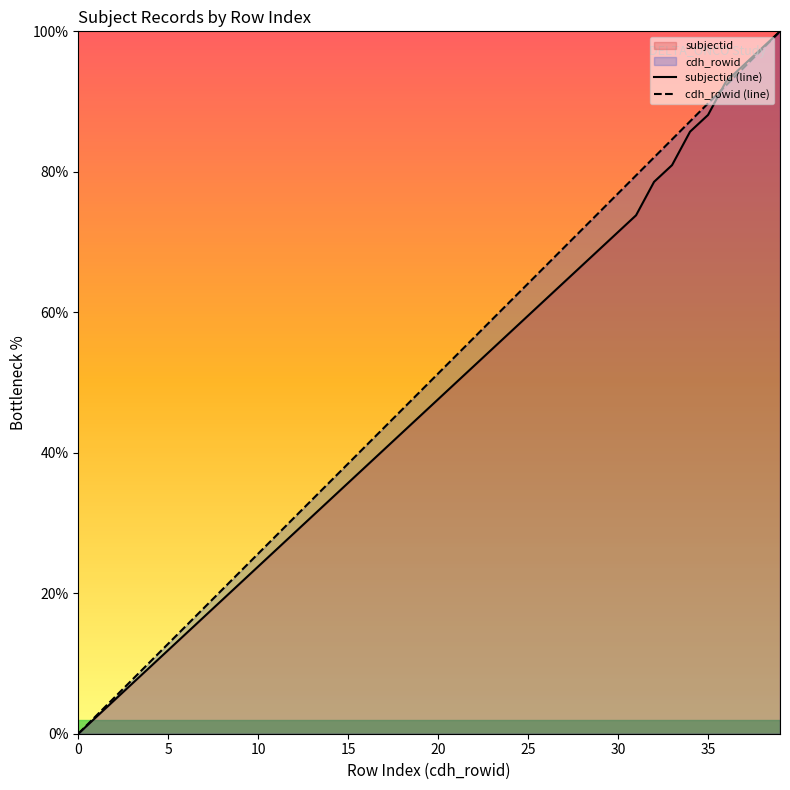

Does the chart have visible grid lines?

No